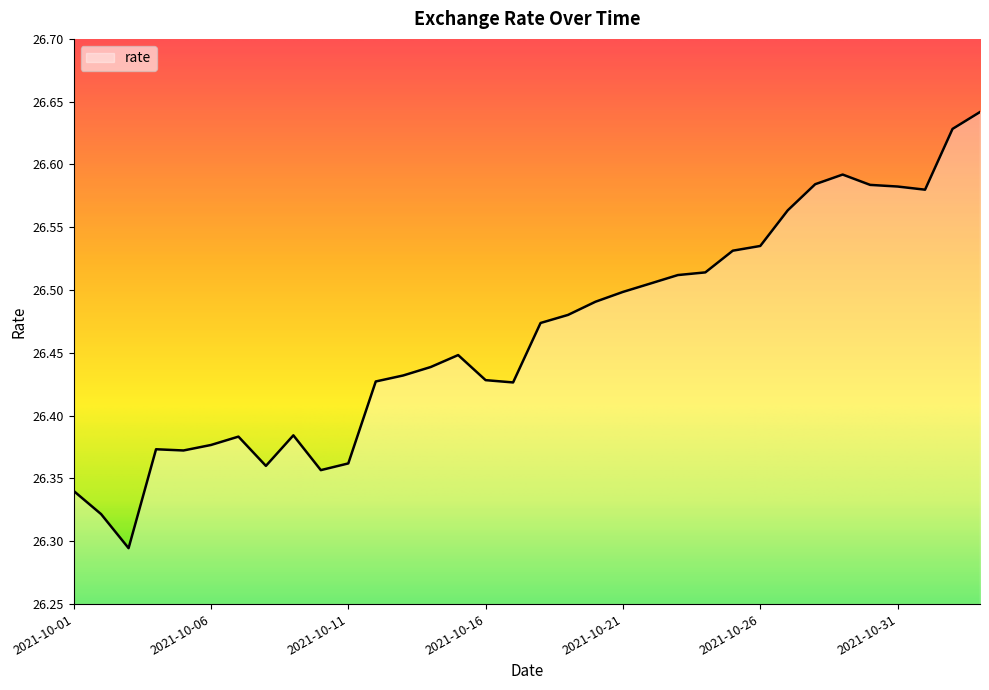

What is the difference between the maximum and minimum values?

0.3